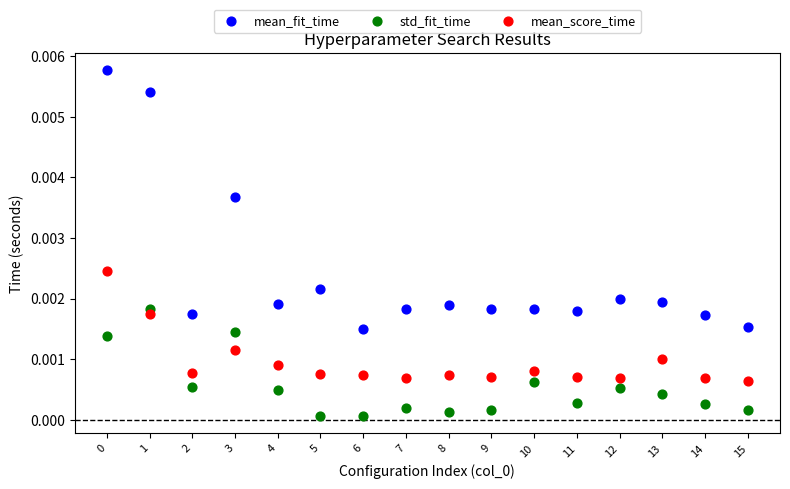

Which series contains the lowest Y value?

std_fit_time